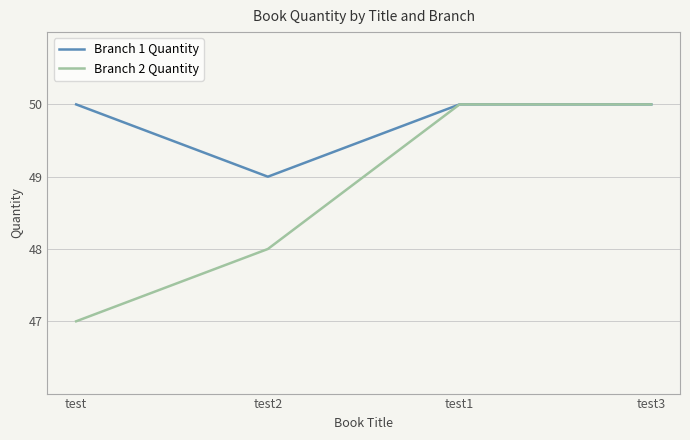

True or false: Branch 2 Quantity has a value of 48 at test2.

True